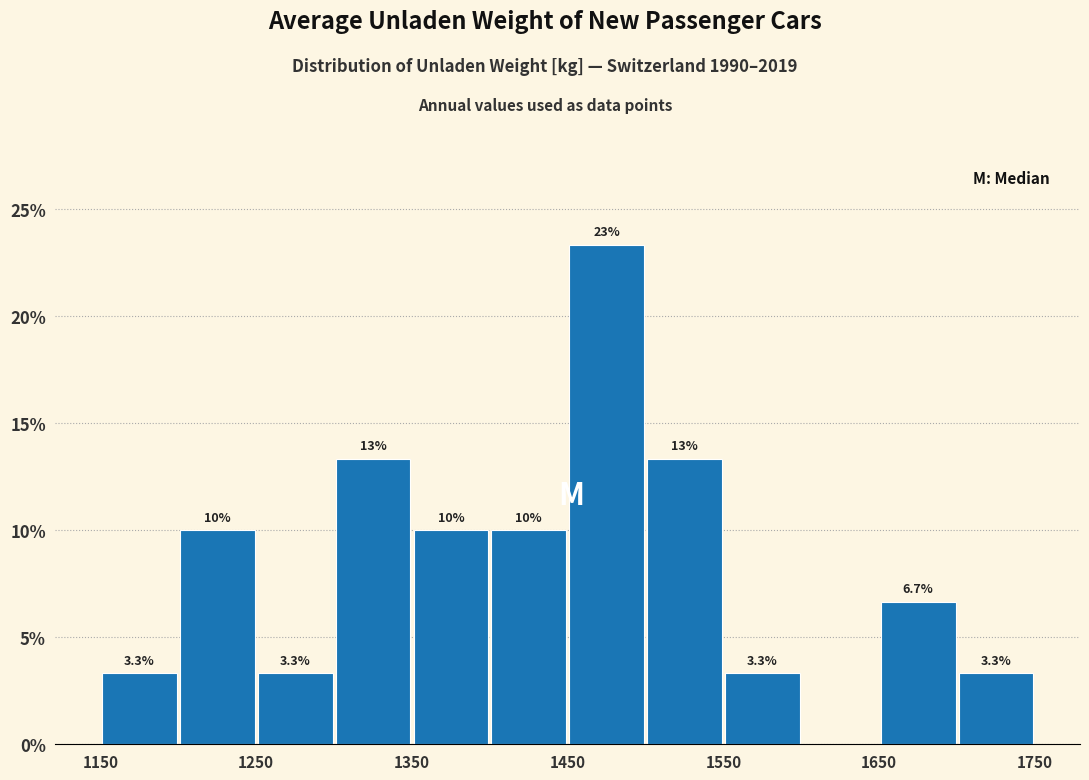

Over which range of the x-axis is the bar tallest?

1450 to 1500